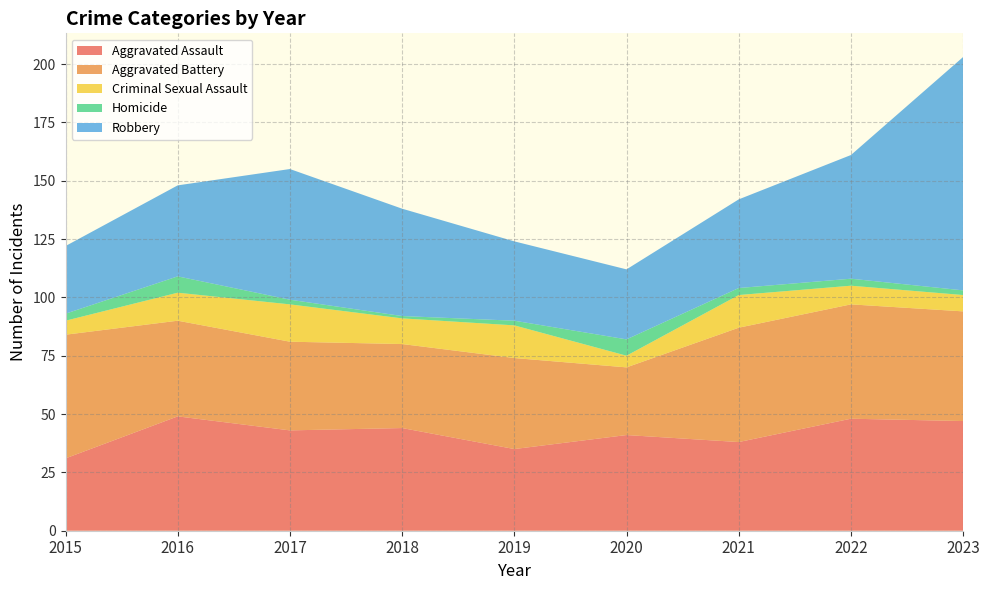

Reading left to right, extract all data points from this chart.

Aggravated Assault: 31	49	43	44	35	41	38	48	47
Aggravated Battery: 53	41	38	36	39	29	49	49	47
Criminal Sexual Assault: 6	12	16	11	14	5	14	8	7
Homicide: 3	7	2	1	2	7	3	3	2
Robbery: 29	39	56	46	34	30	38	53	100